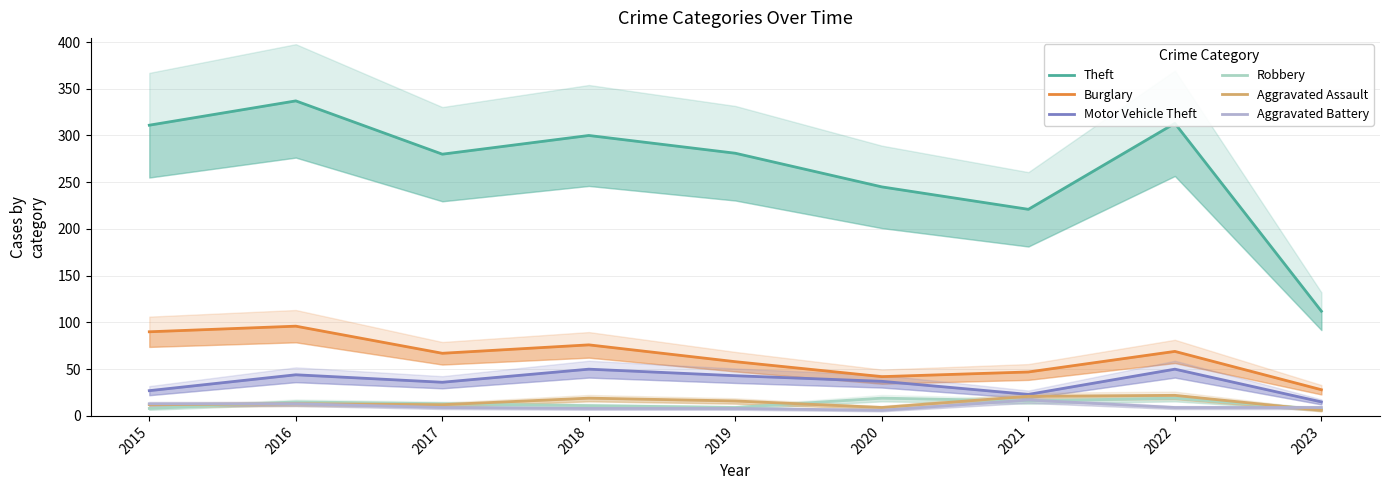

Which series has the largest total across all categories?

Theft